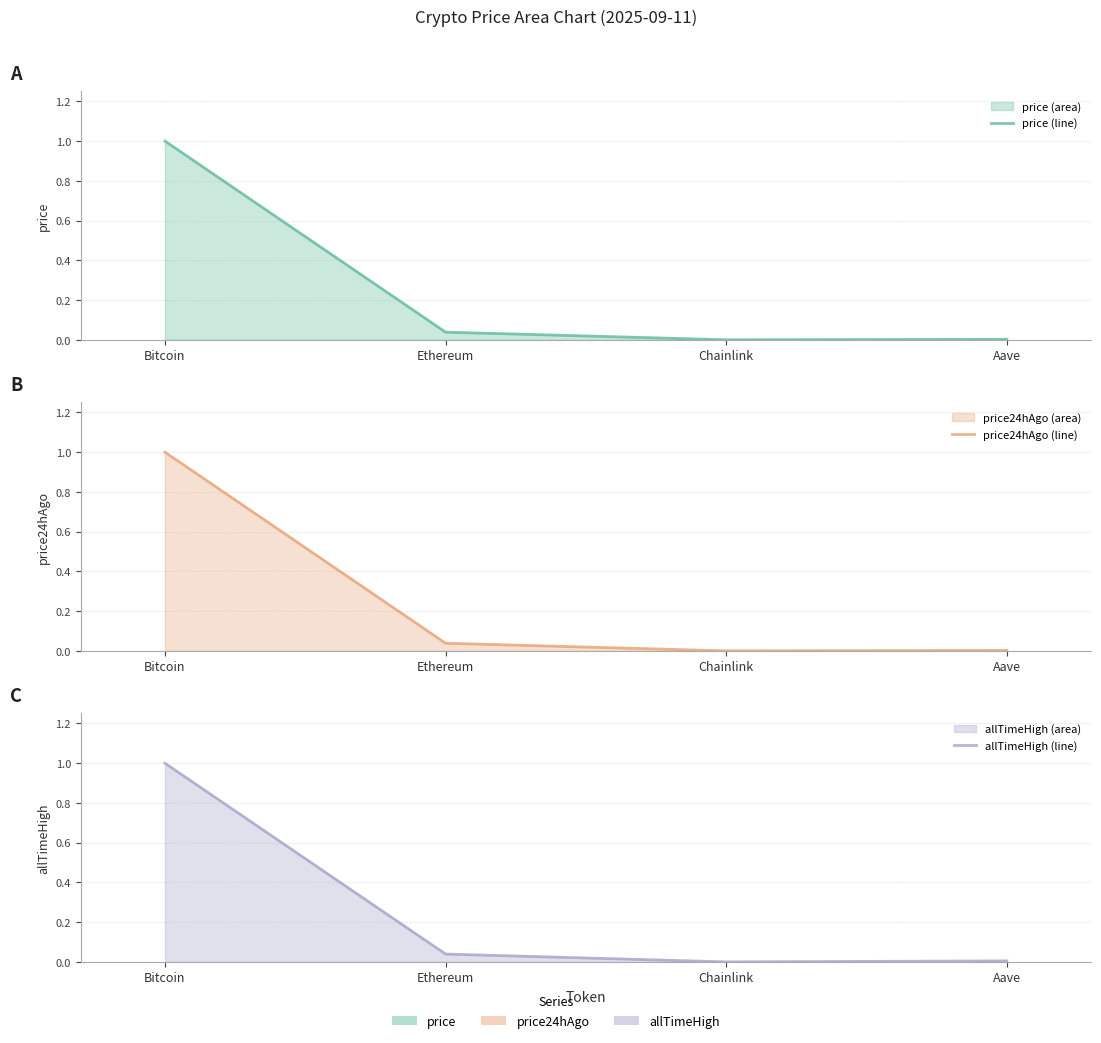

What is the difference between the maximum and minimum values in the price24hAgo (line) series?

1.0